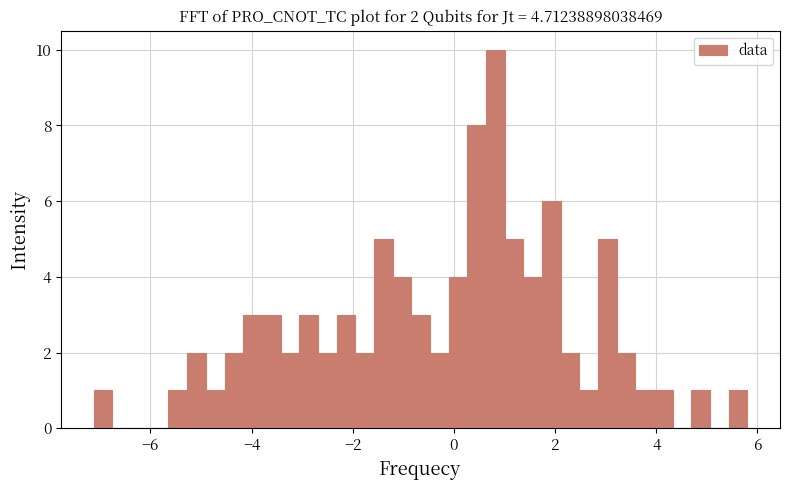

Read against the x-axis, roughly where is the centre of the tallest bar?

0.8